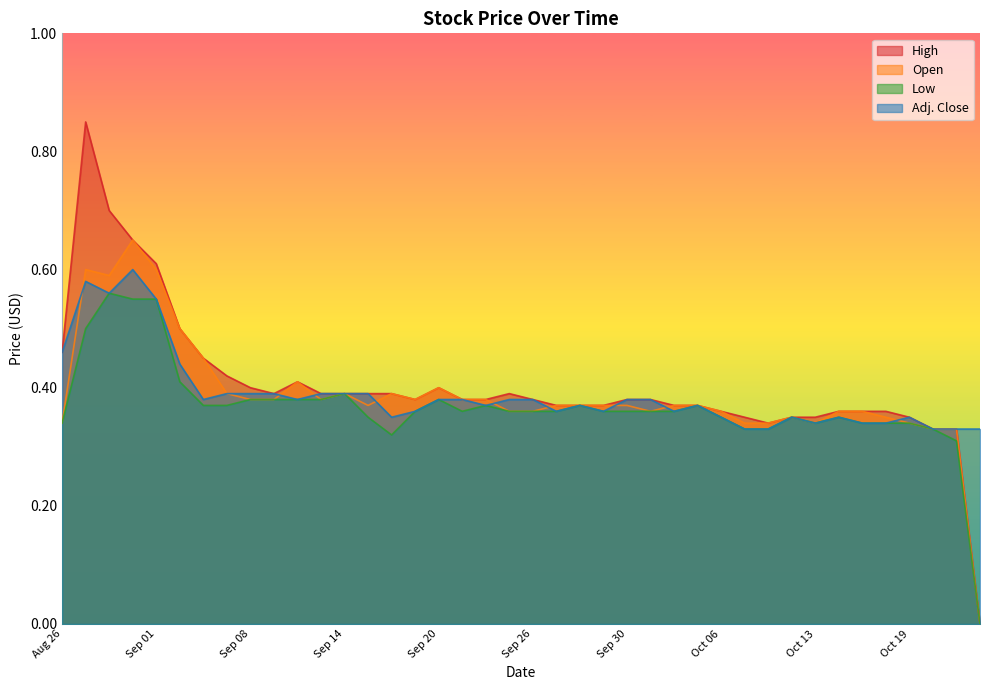

True or false: High has a value of 0.2 at Oct 14.

False